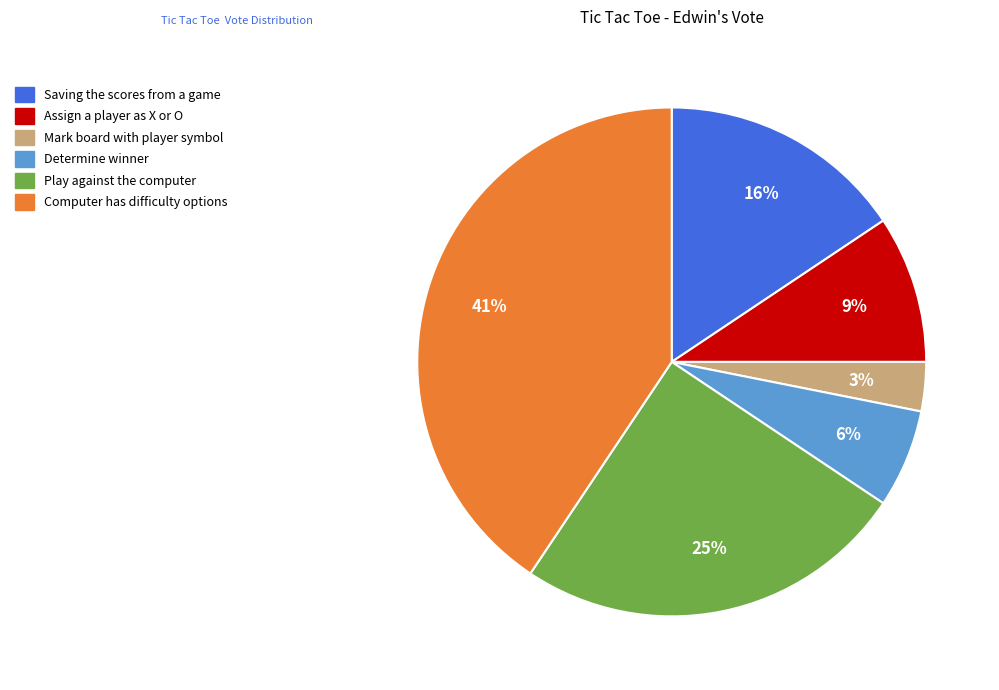

Rank the categories by value from lowest to highest.

Mark board with player symbol, Determine winner, Assign a player as X or O, Saving the scores from a game, Play against the computer, Computer has difficulty options